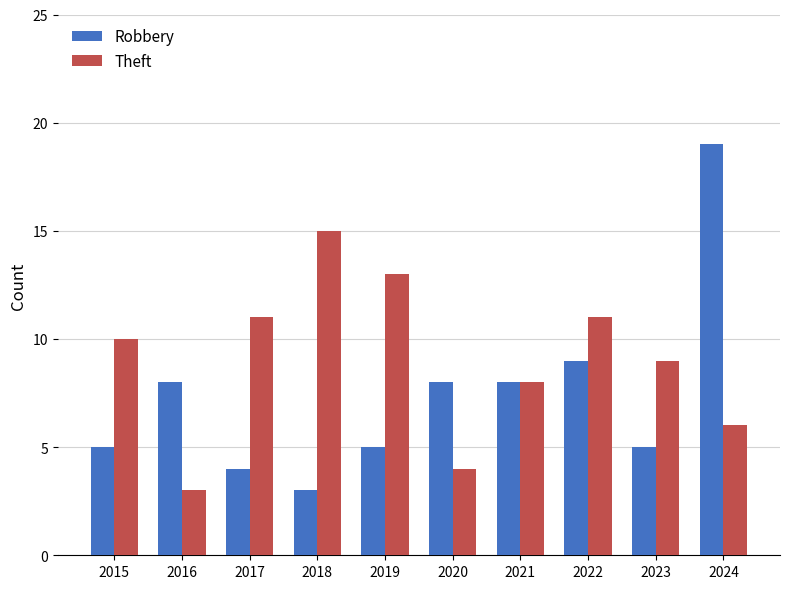

Is it true that Robbery equals 9 at 2019?

False